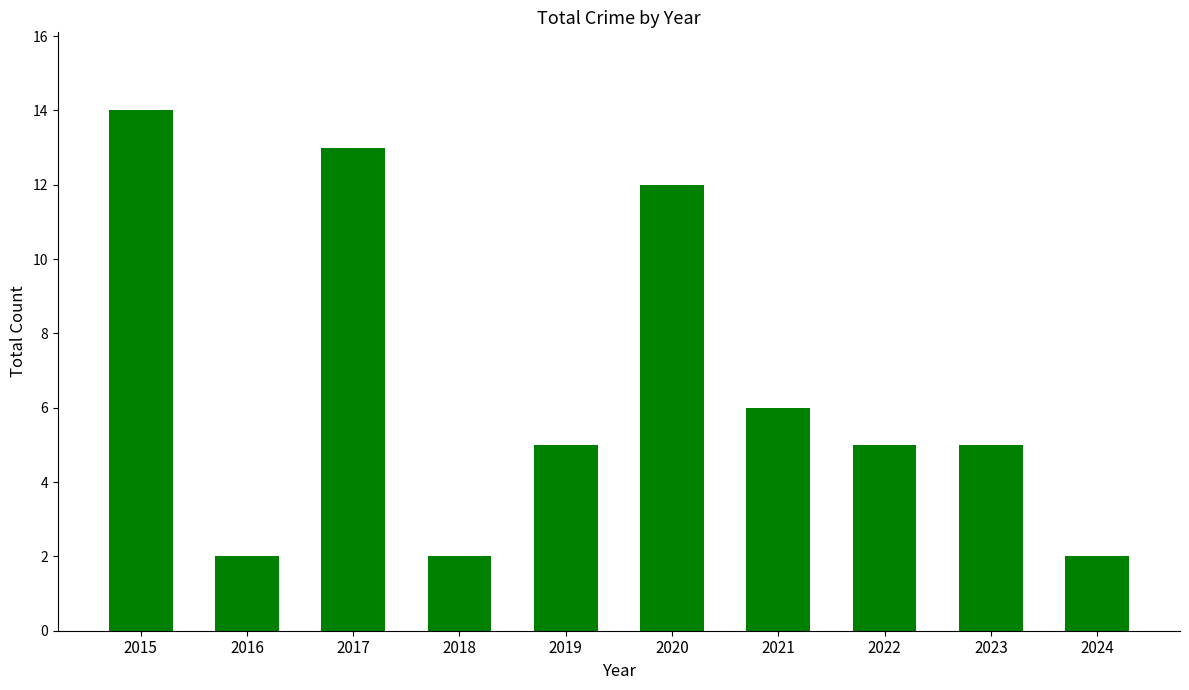

What is the value of the 8th bar from the left?

5